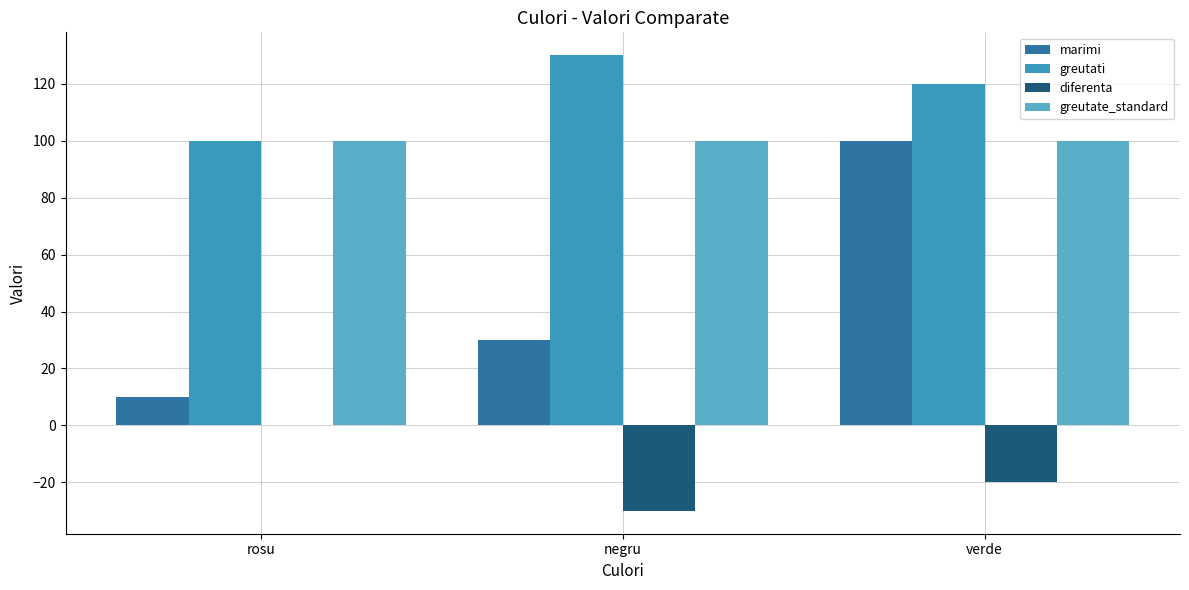

What are all the series names shown in the legend?

marimi, greutati, diferenta, greutate_standard